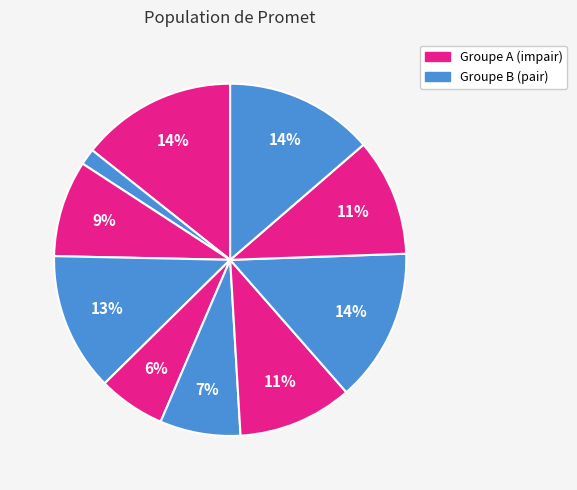

How many slices are in this pie chart?

10